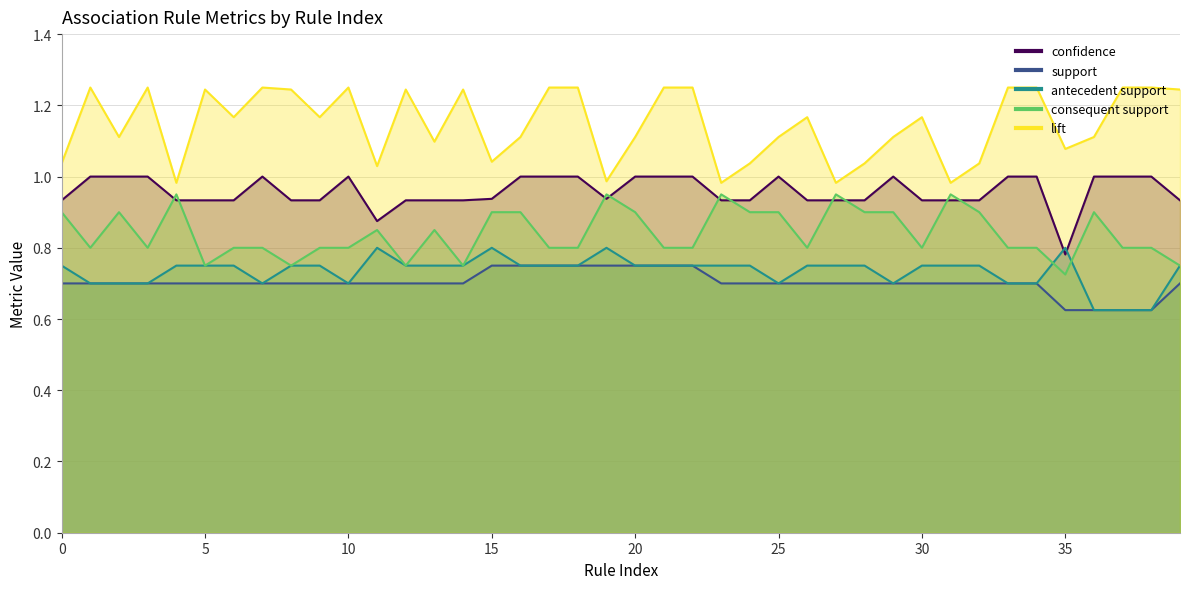

The value of confidence at 30 is 1.2. True or false?

False